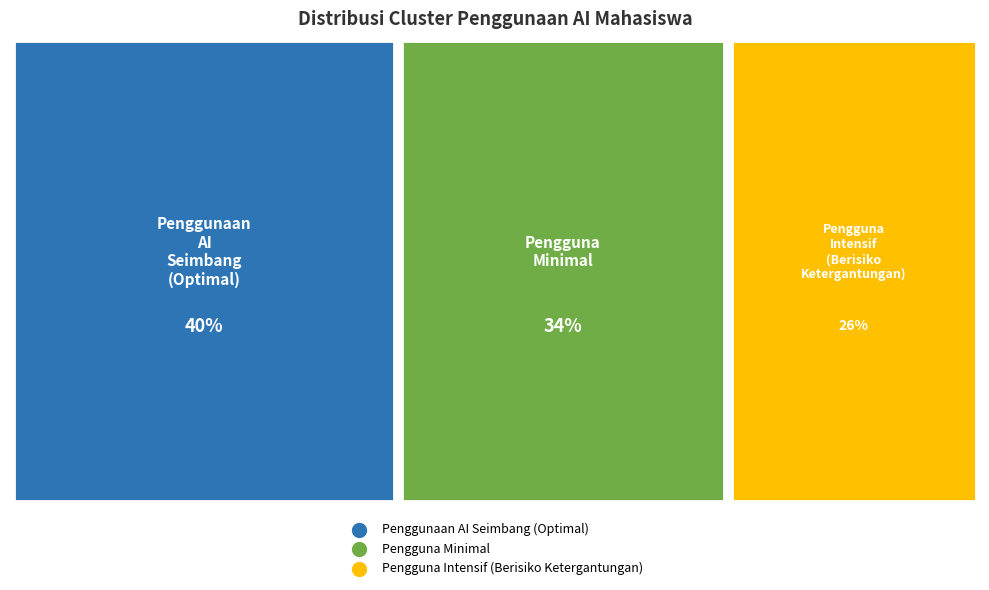

How many segments does this pie chart have?

3